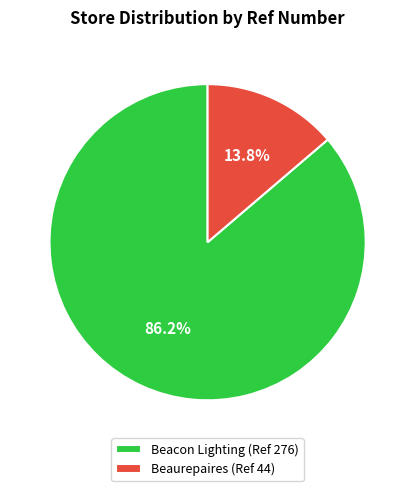

To the nearest percent, what is the combined percentage of Beacon Lighting (Ref 276) and Beaurepaires (Ref 44)?

100%